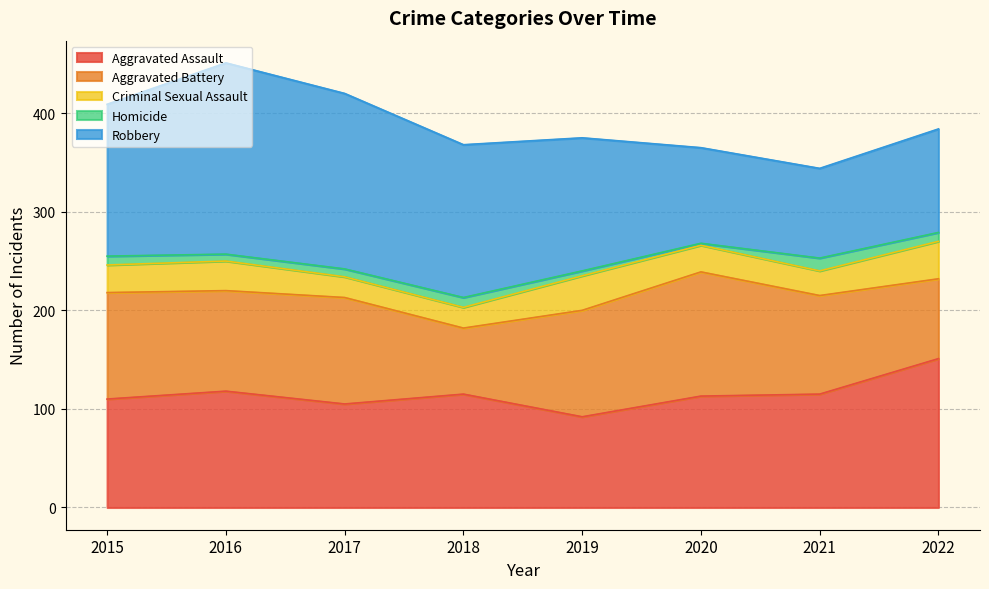

At which label is Criminal Sexual Assault closest to 29?

2015